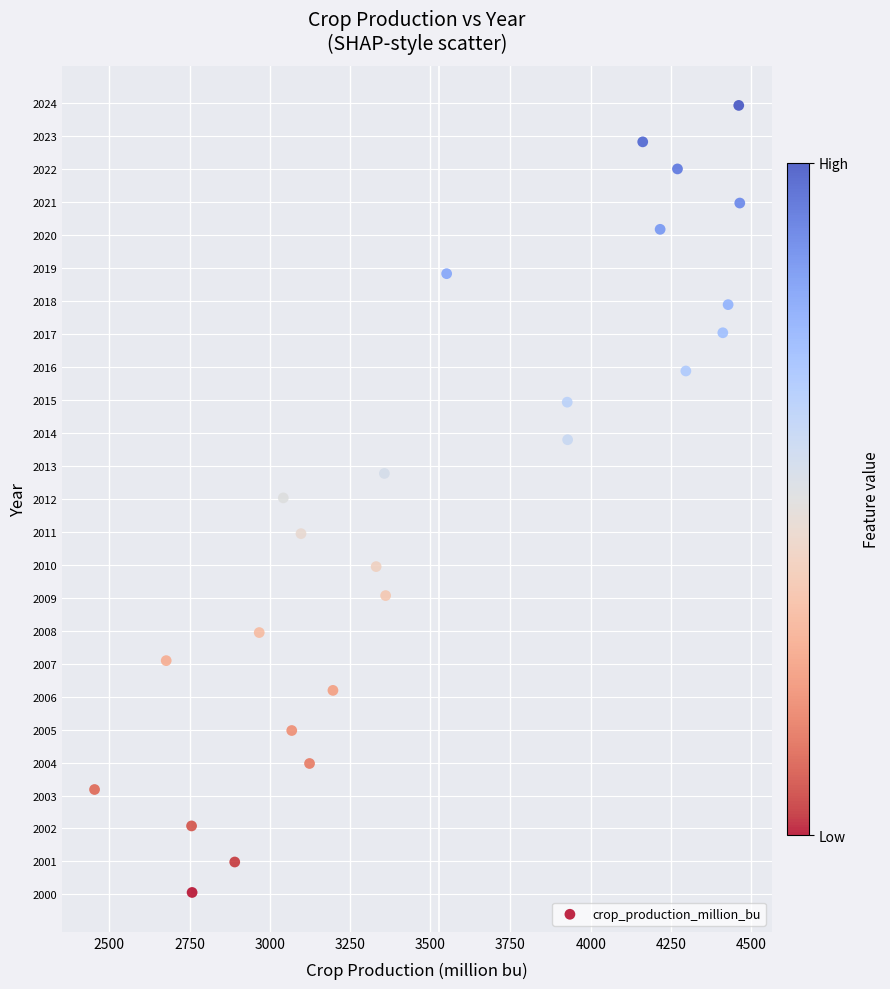

What is the range of X values (max minus min)?

2010.6